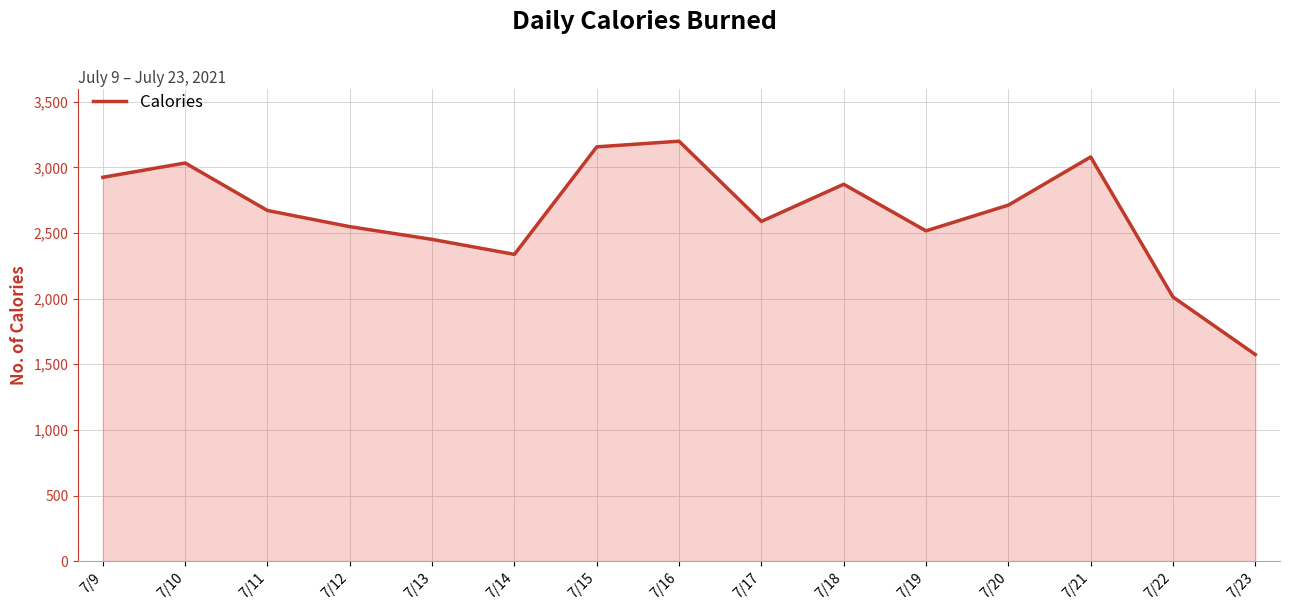

Reading left to right, transcribe all the data shown in this chart.

2924	3033	2671	2548	2451	2337	3156	3199	2588	2871	2516	2712	3079	2012	1574